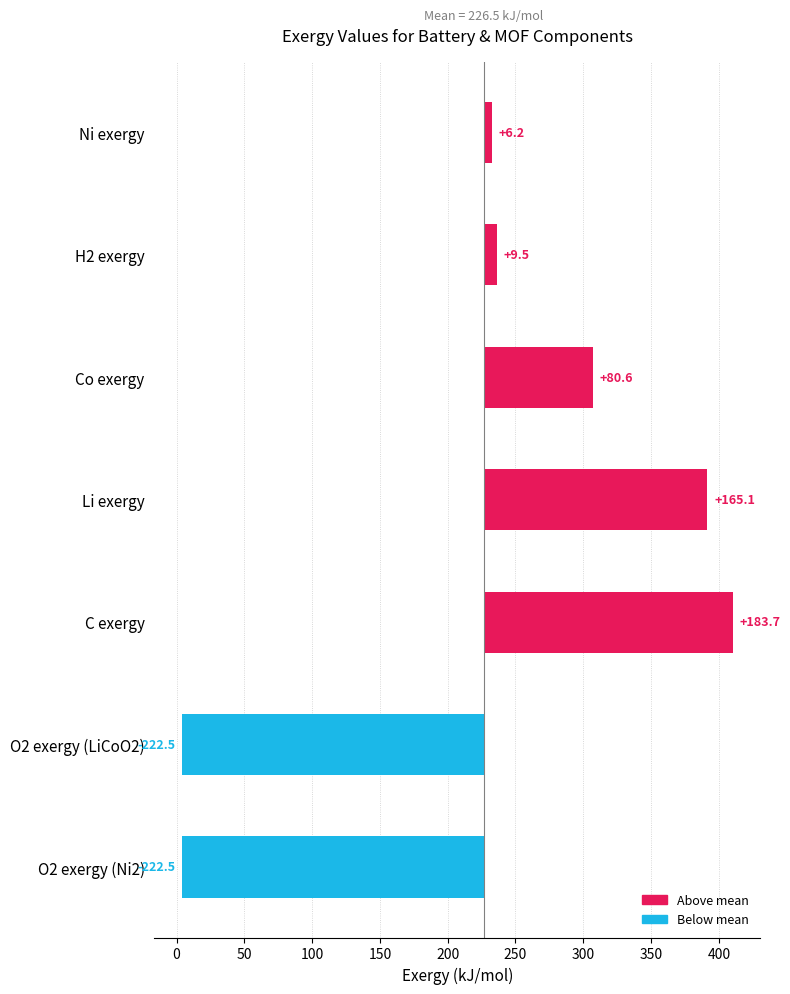

How many data points does each series have?

7